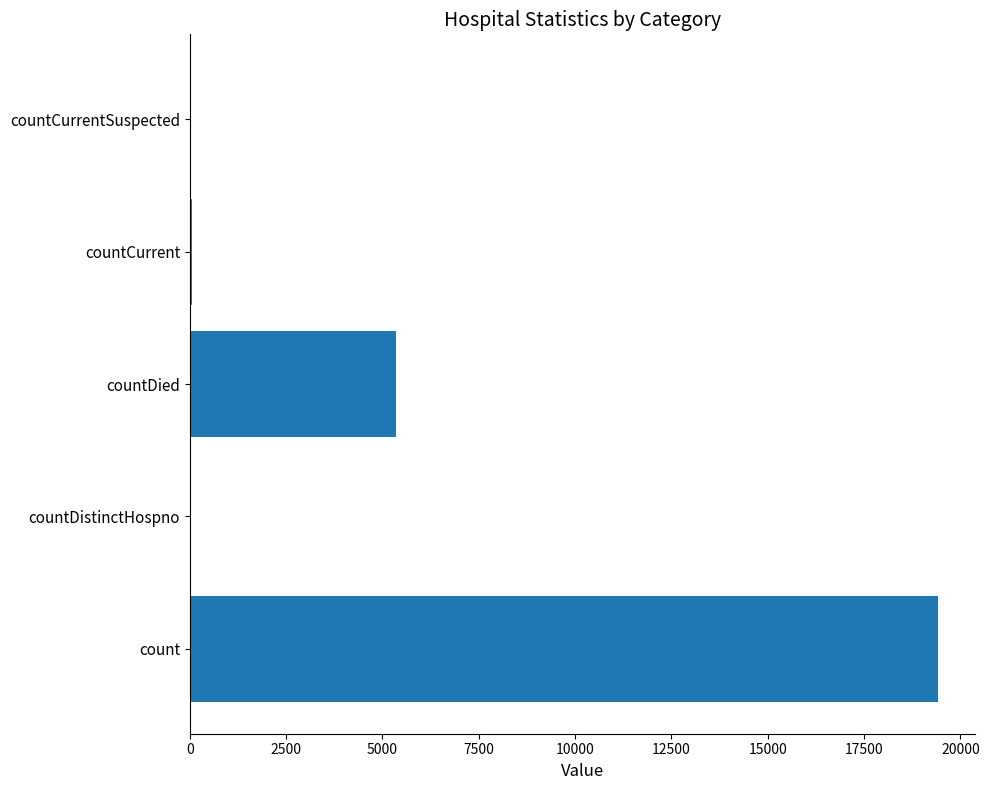

At which label is the value closest to 9710?

countDied